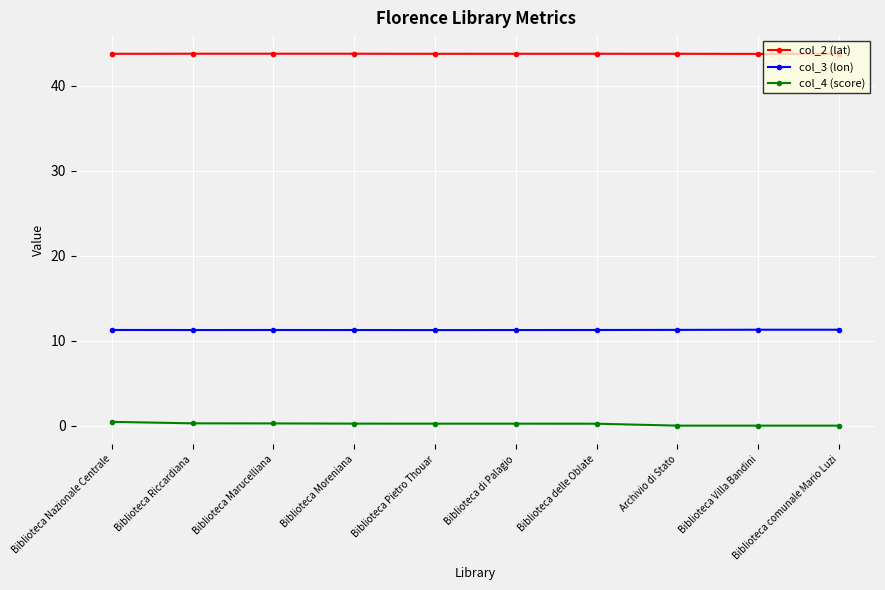

Rank the series at Biblioteca Pietro Thouar from highest to lowest value.

col_2 (lat), col_3 (lon), col_4 (score)